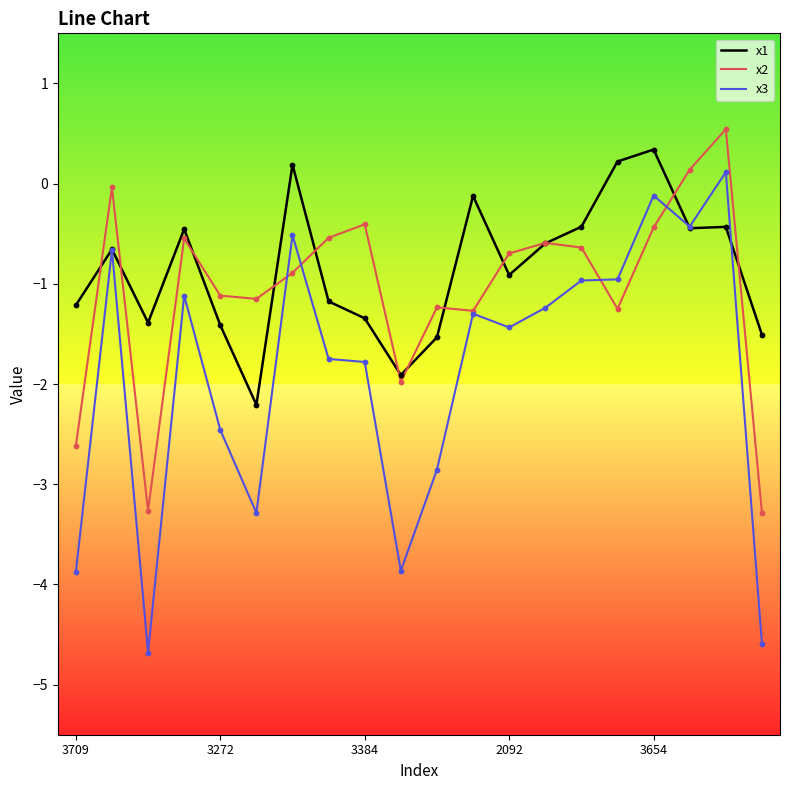

Which series has the largest range (max minus min)?

x3